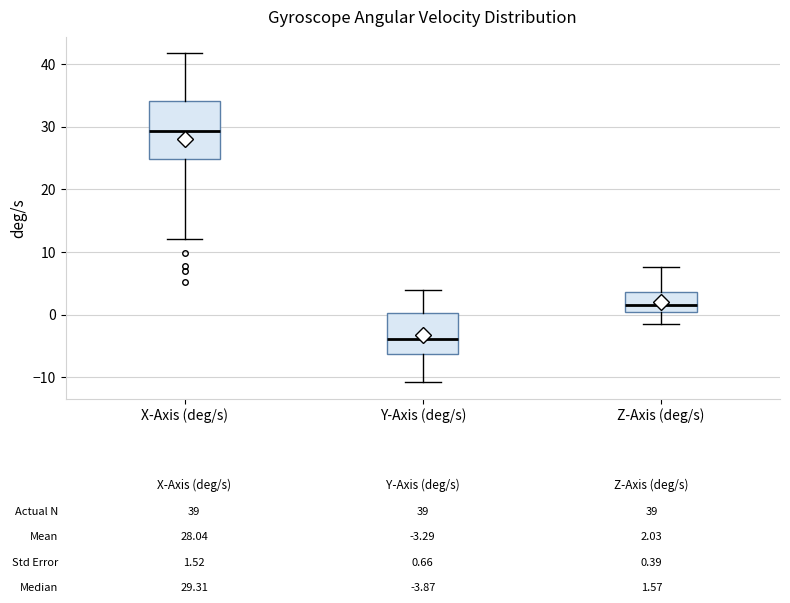

Which box's median line is the highest?

X-Axis (deg/s)